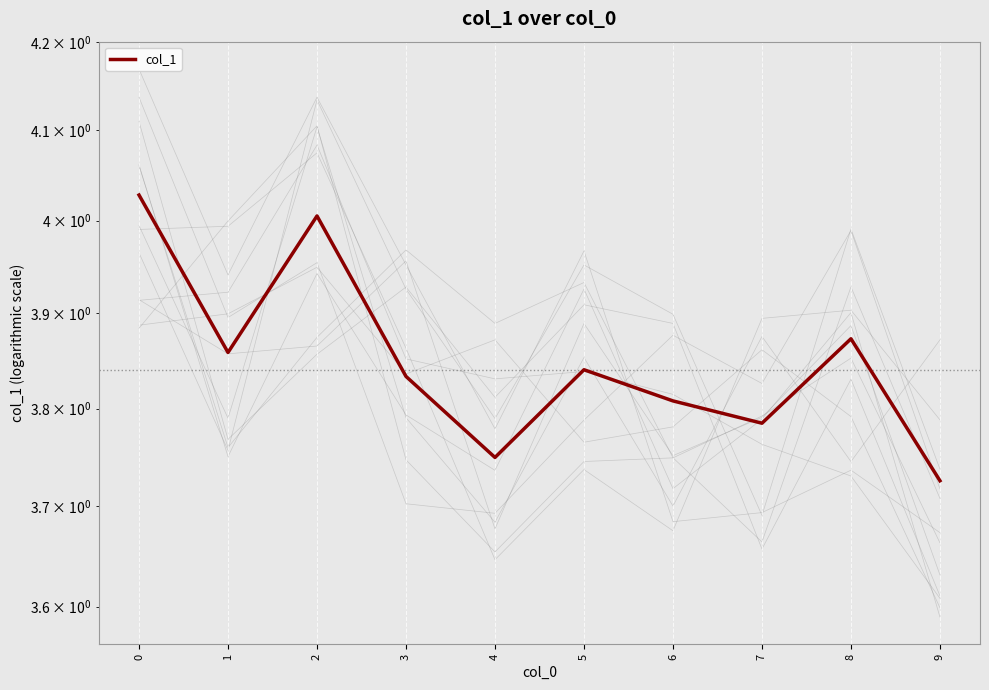

How many points are higher than both their immediate neighbors (excluding endpoints)?

3